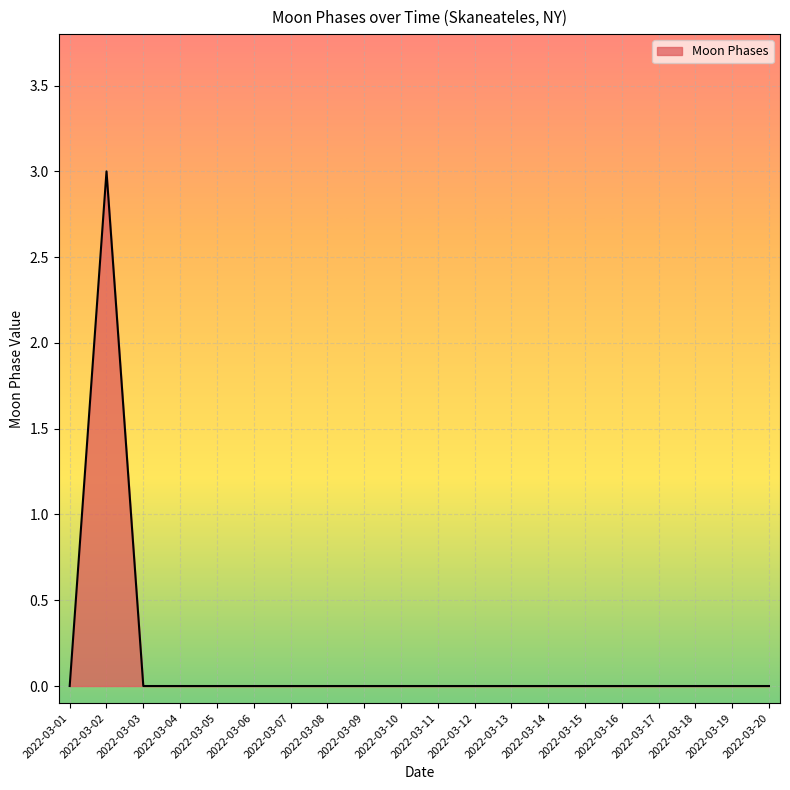

The chart shows a value of 0 at 2022-03-01. True or false?

True